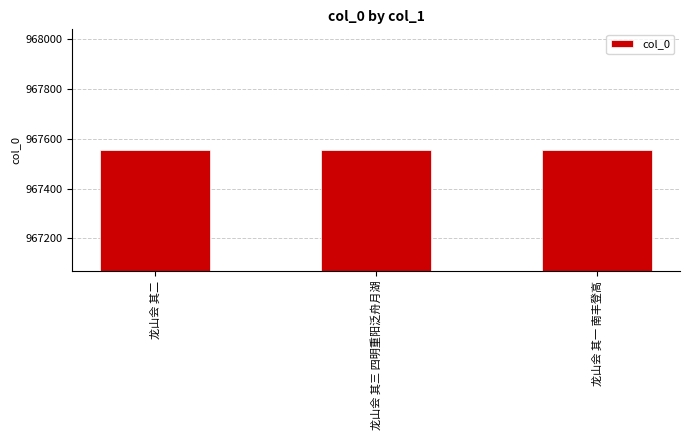

What is the change in value from 龙山会 其二 to 龙山会 其一 南丰登高?

+1